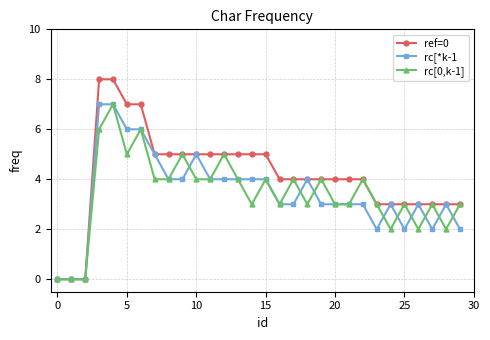

Reading right to left, transcribe all the data shown in this chart.

ref=0: 3	3	3	3	3	3	3	4	4	4	4	4	4	4	5	5	5	5	5	5	5	5	5	7	7	8	8	0	0	0
rc[*k-1: 2	3	2	3	2	3	2	3	3	3	3	4	3	3	4	4	4	4	4	5	4	4	5	6	6	7	7	0	0	0
rc[0,k-1]: 3	2	3	2	3	2	3	4	3	3	4	3	4	3	4	3	4	5	4	4	5	4	4	6	5	7	6	0	0	0